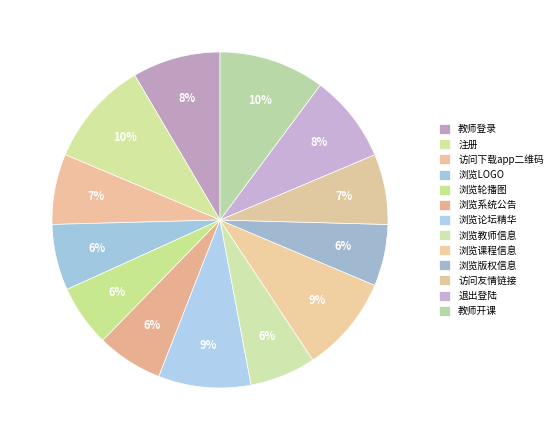

Rank the categories by value from lowest to highest.

浏览轮播图, 浏览版权信息, 浏览LOGO, 浏览系统公告, 浏览教师信息, 访问下载app二维码, 访问友情链接, 教师登录, 退出登陆, 浏览论坛精华, 浏览课程信息, 注册, 教师开课